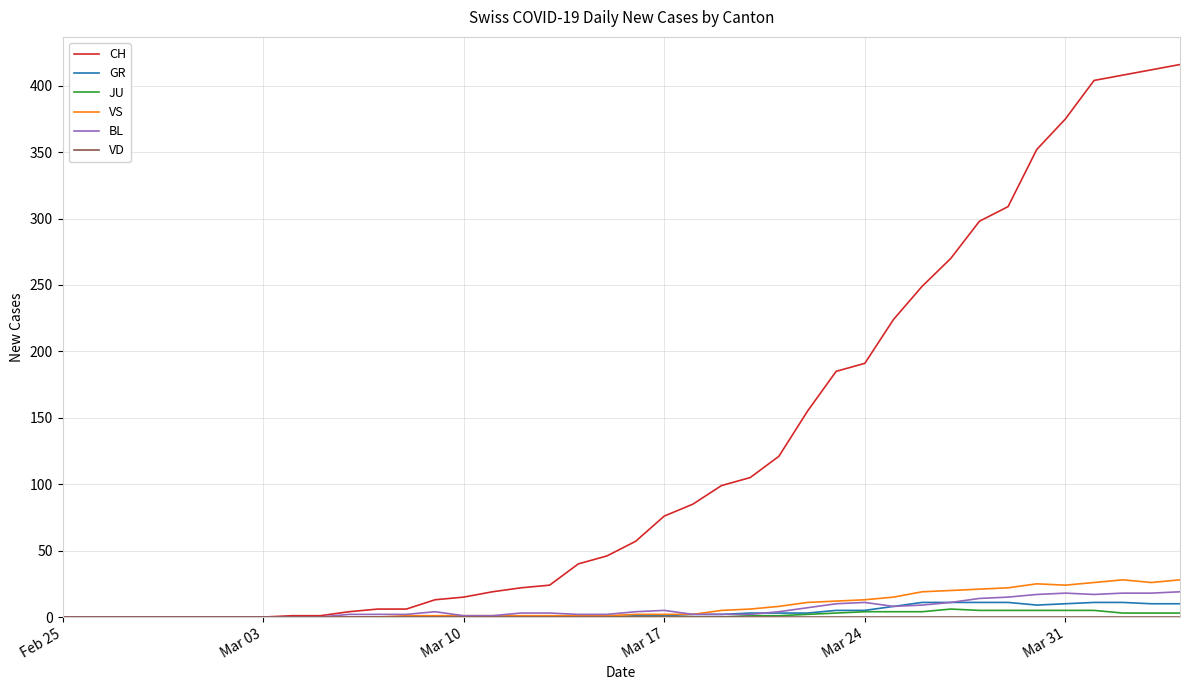

What is the highest value of the VS series?

28